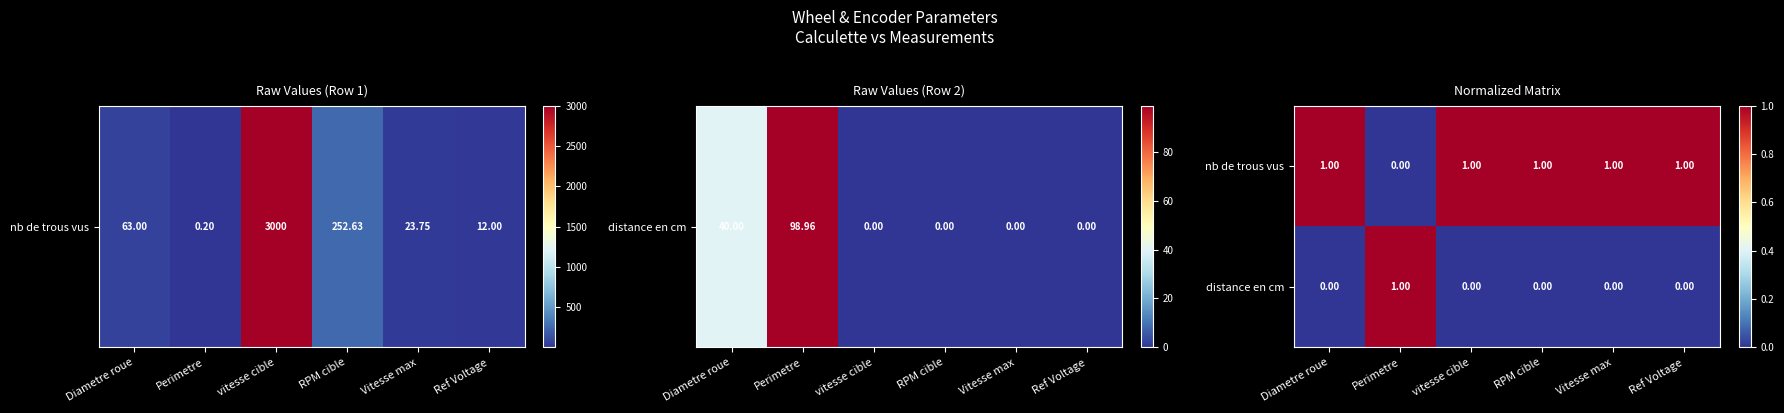

At which label is nb de trous vus closest to 0?

Perimetre